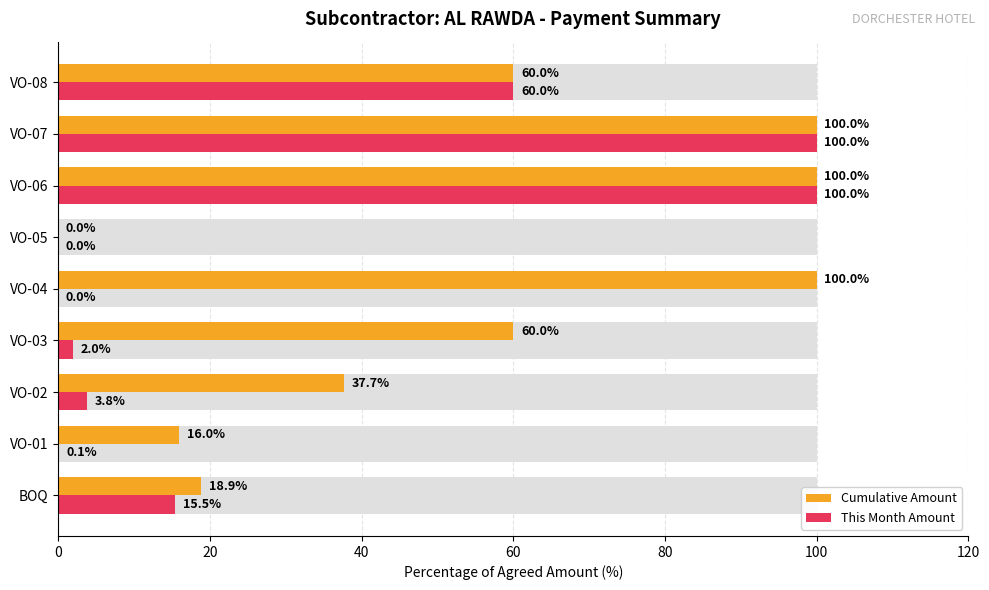

What is the sum of all Cumulative Amount values?

492.6